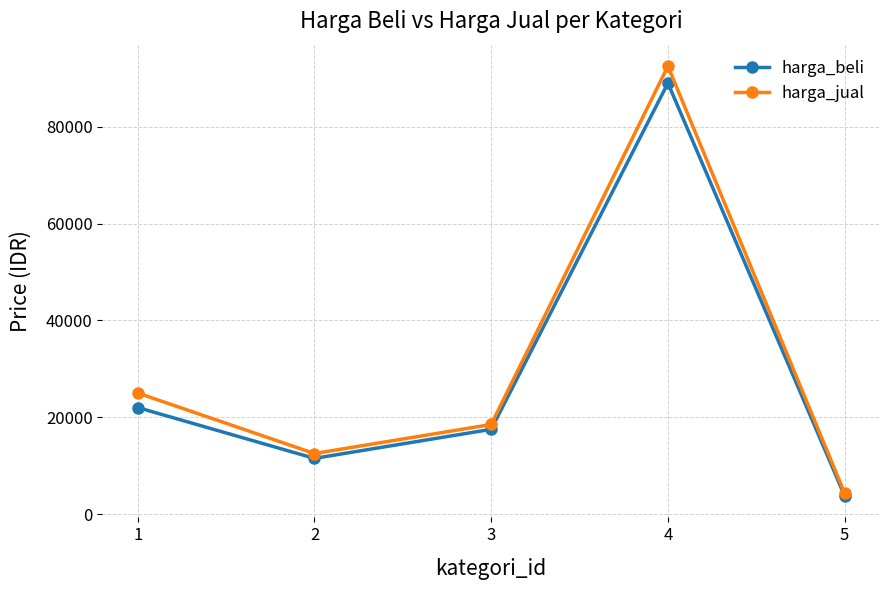

How many categories are shown in the chart?

5